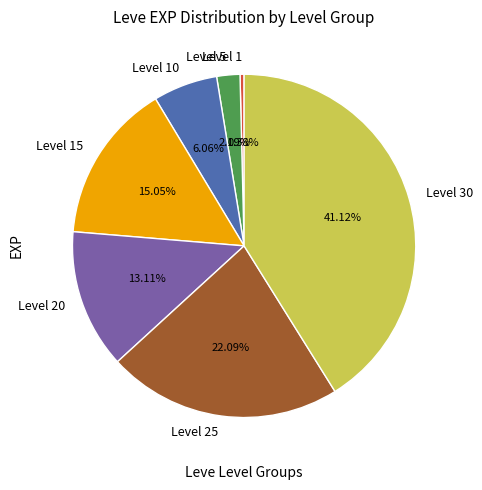

Count the number of slices in the pie.

7